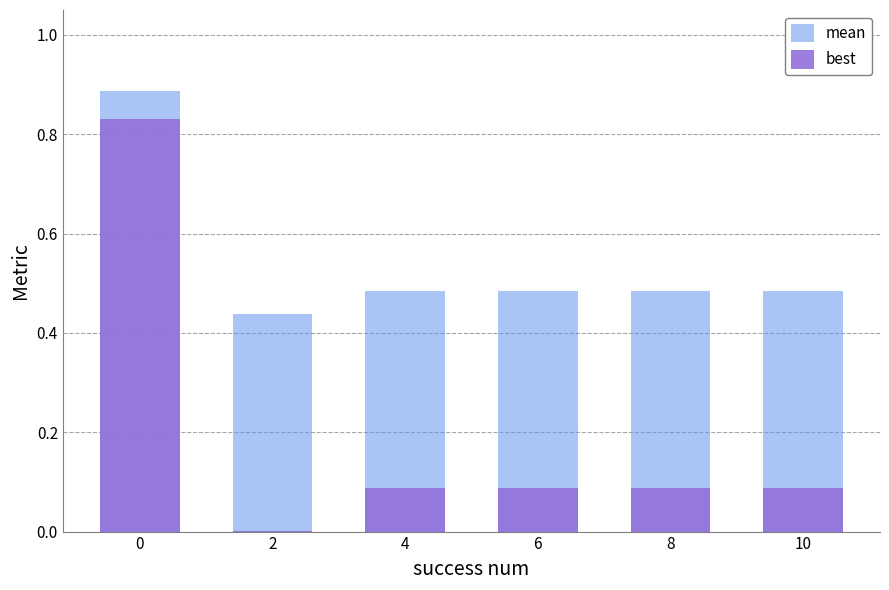

How many series are shown in this chart?

2